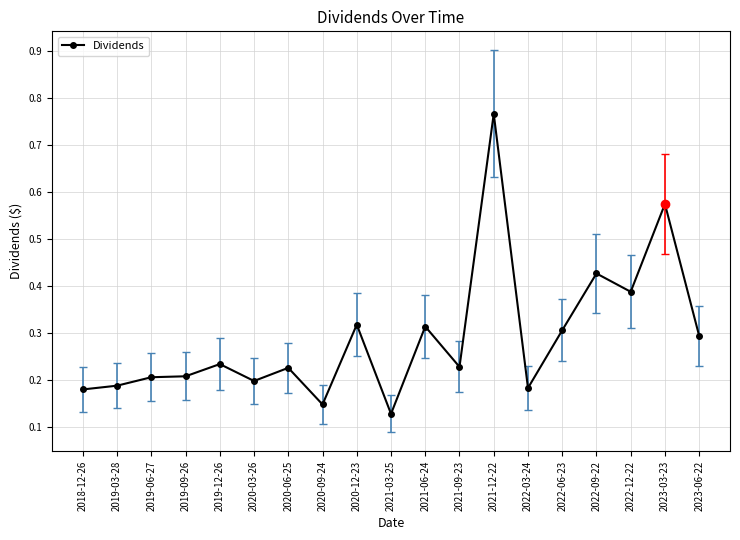

What is the sum of all values?

5.5